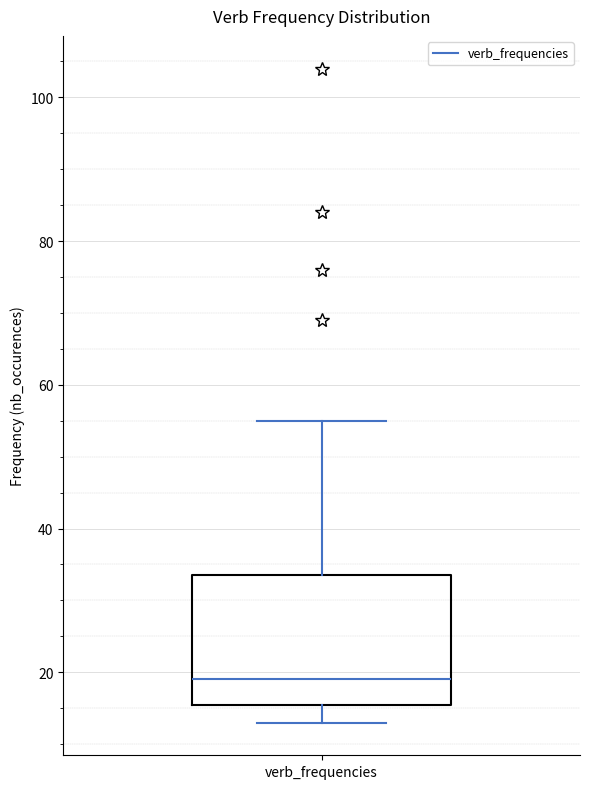

Where is the upper edge of the box for verb_frequencies on the y-axis? The values are not printed on the chart, so give them approximately, as read against the axis.

34